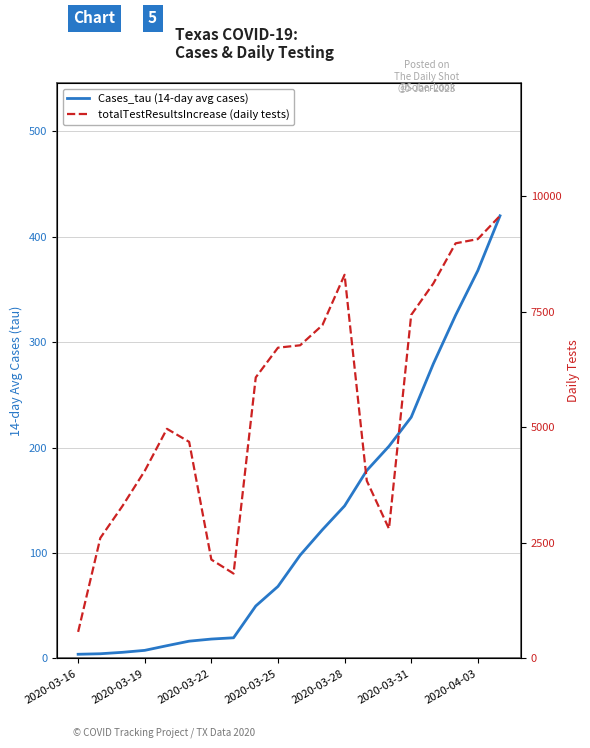

True or false: Cases_tau (14-day avg cases) and totalTestResultsIncrease (daily tests) cross at least once.

False